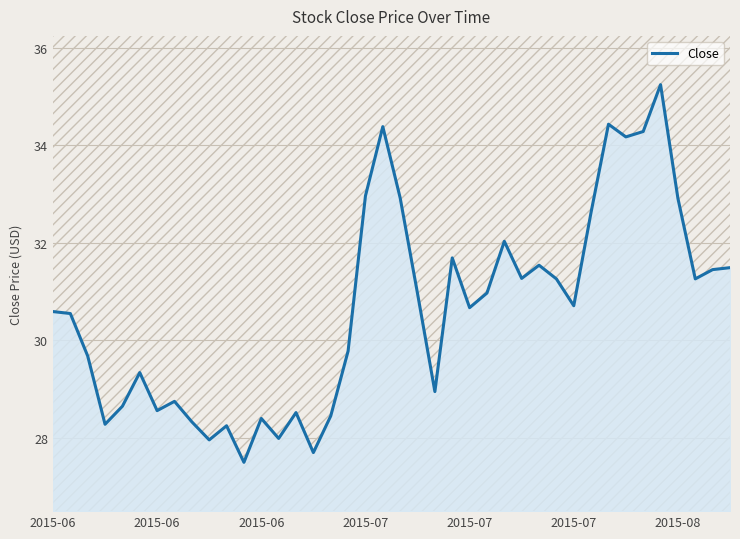

What is the minimum value shown in the chart?

27.5